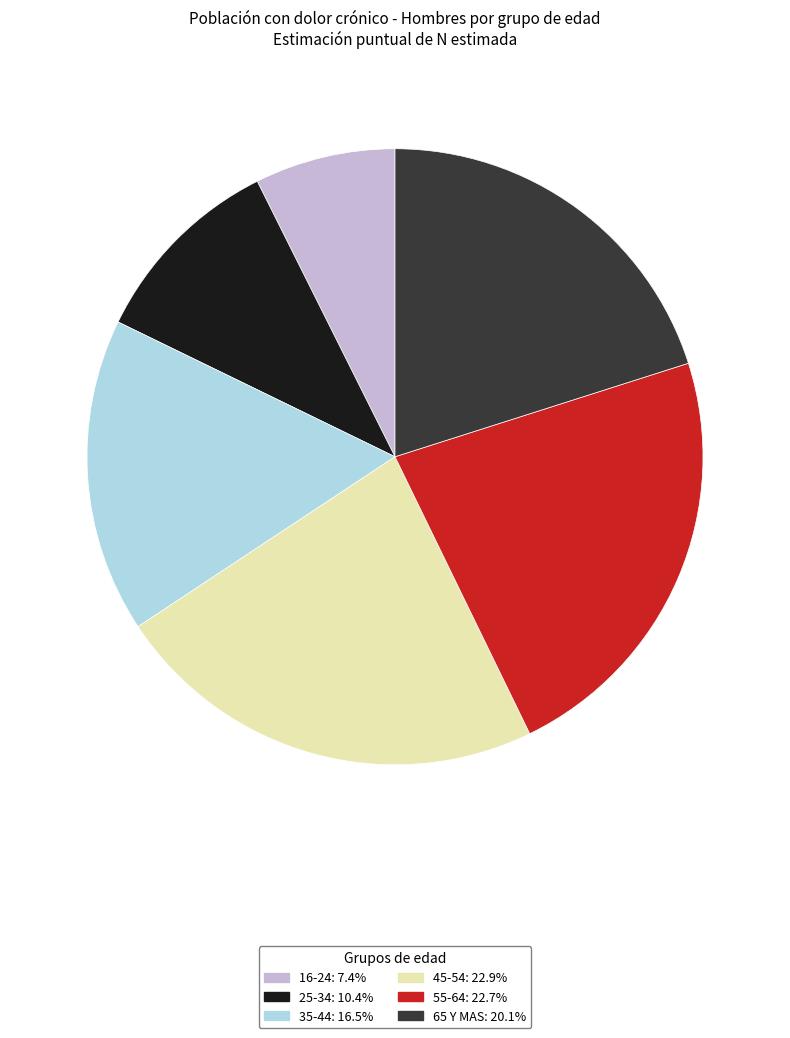

The 45-54 slice represents 29% of the pie. True or false?

False